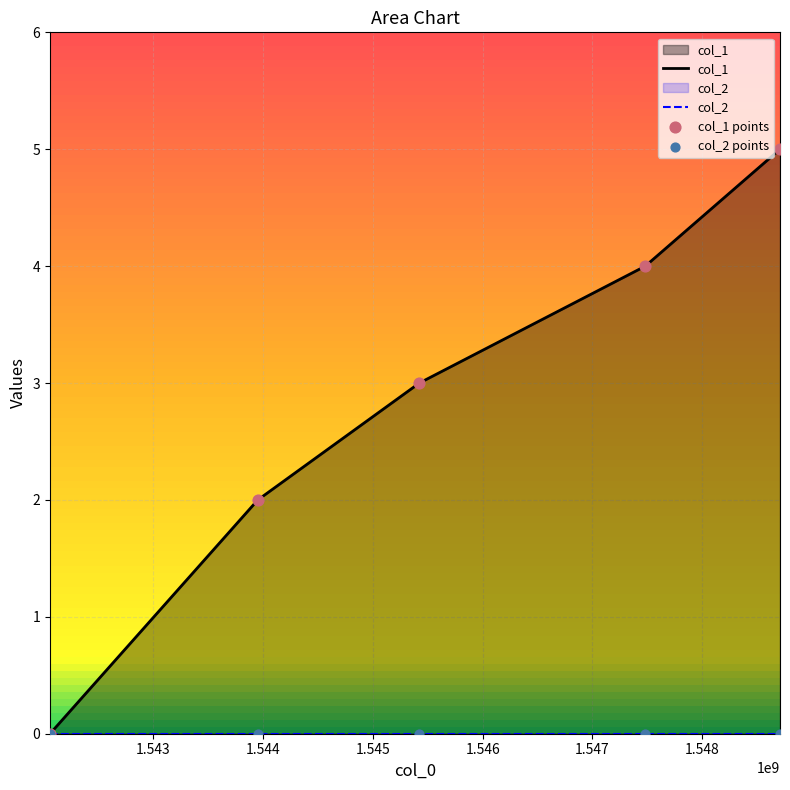

Which has a higher value, 1542057196 or 1543950813?

1543950813